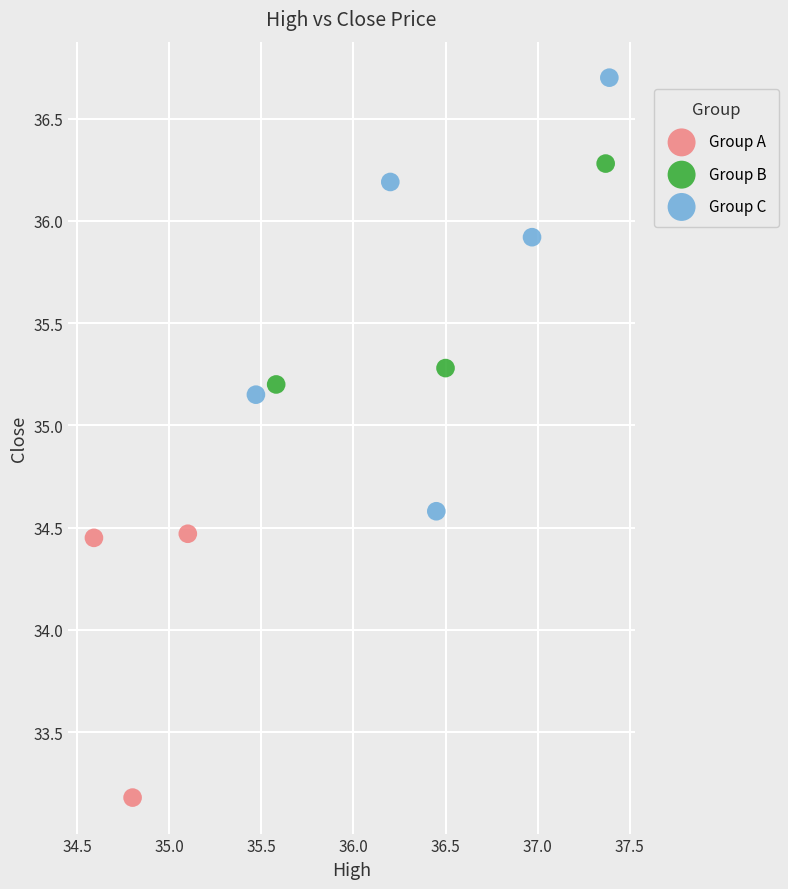

Which series contains the highest Y value?

Group C